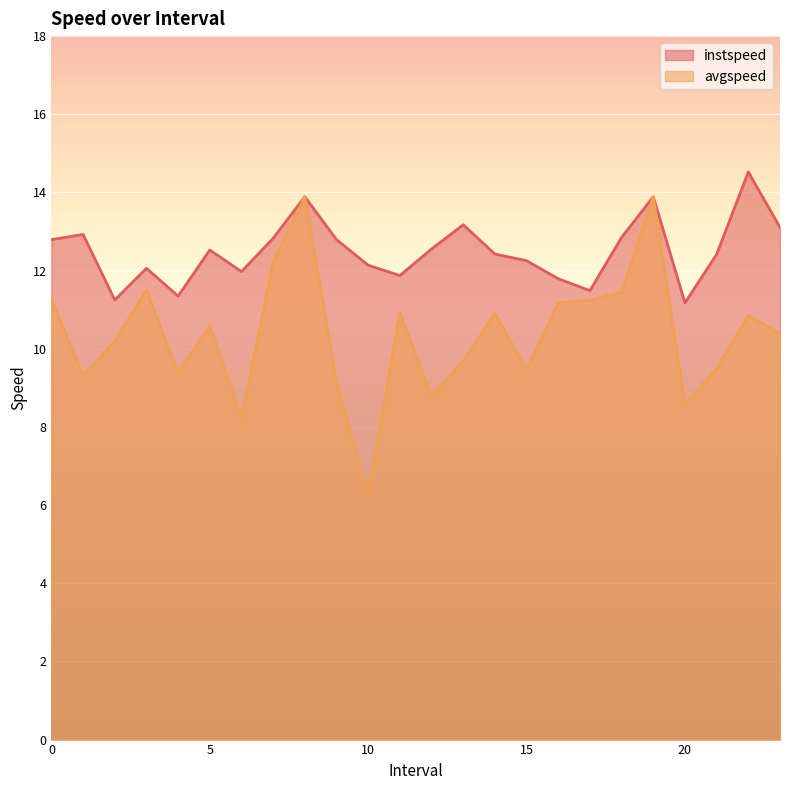

How many data points in instspeed are above 12?

17